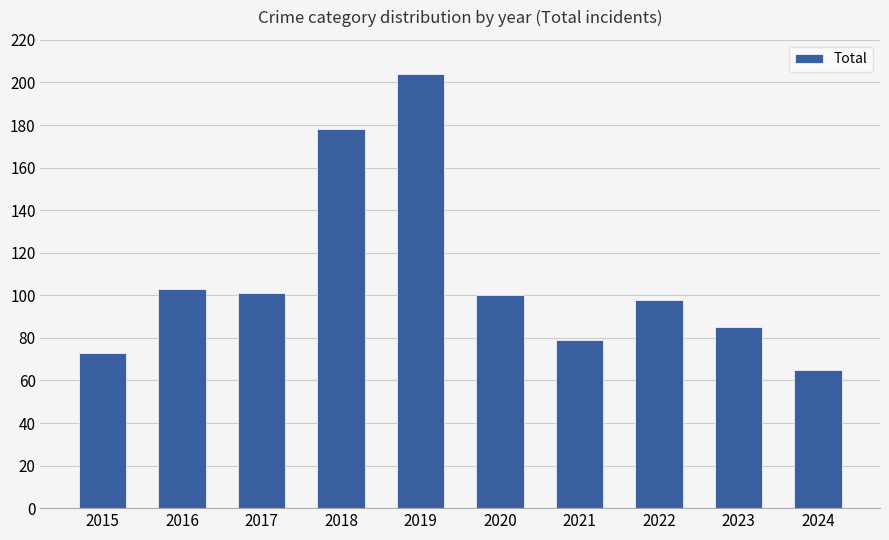

Are the bars grouped side by side (vs. stacked)?

No